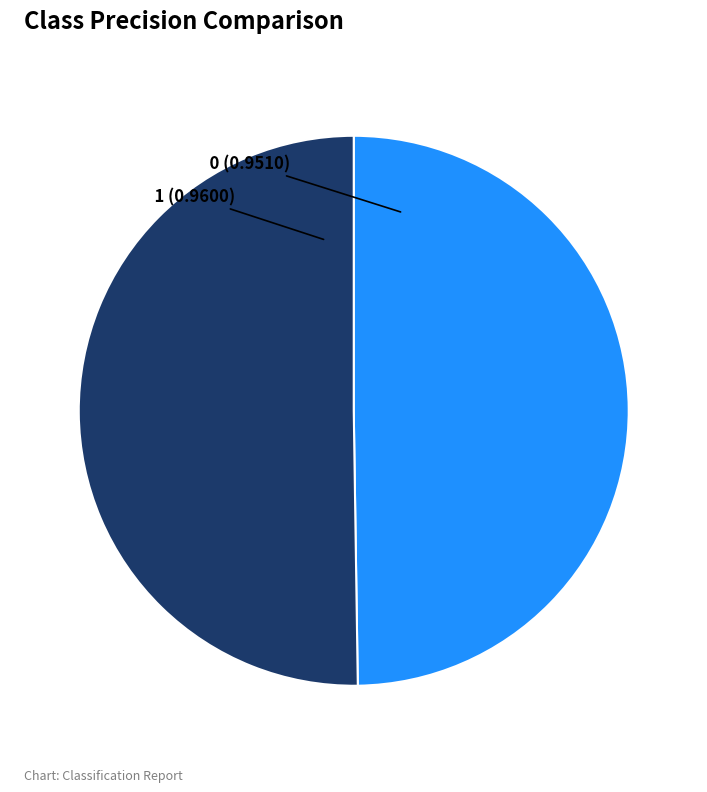

Is it true that 0 is 63% of the pie?

False